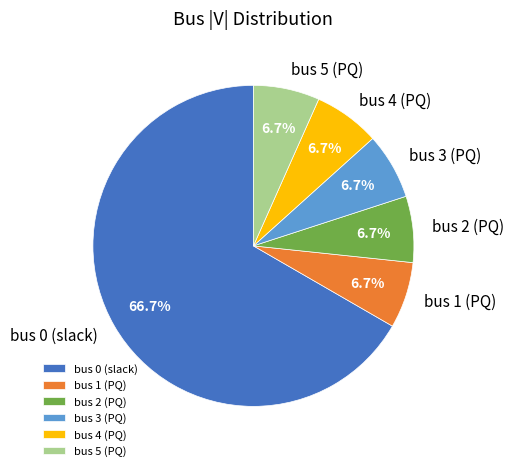

Is it true that bus 0 (slack) is 67% of the pie?

True